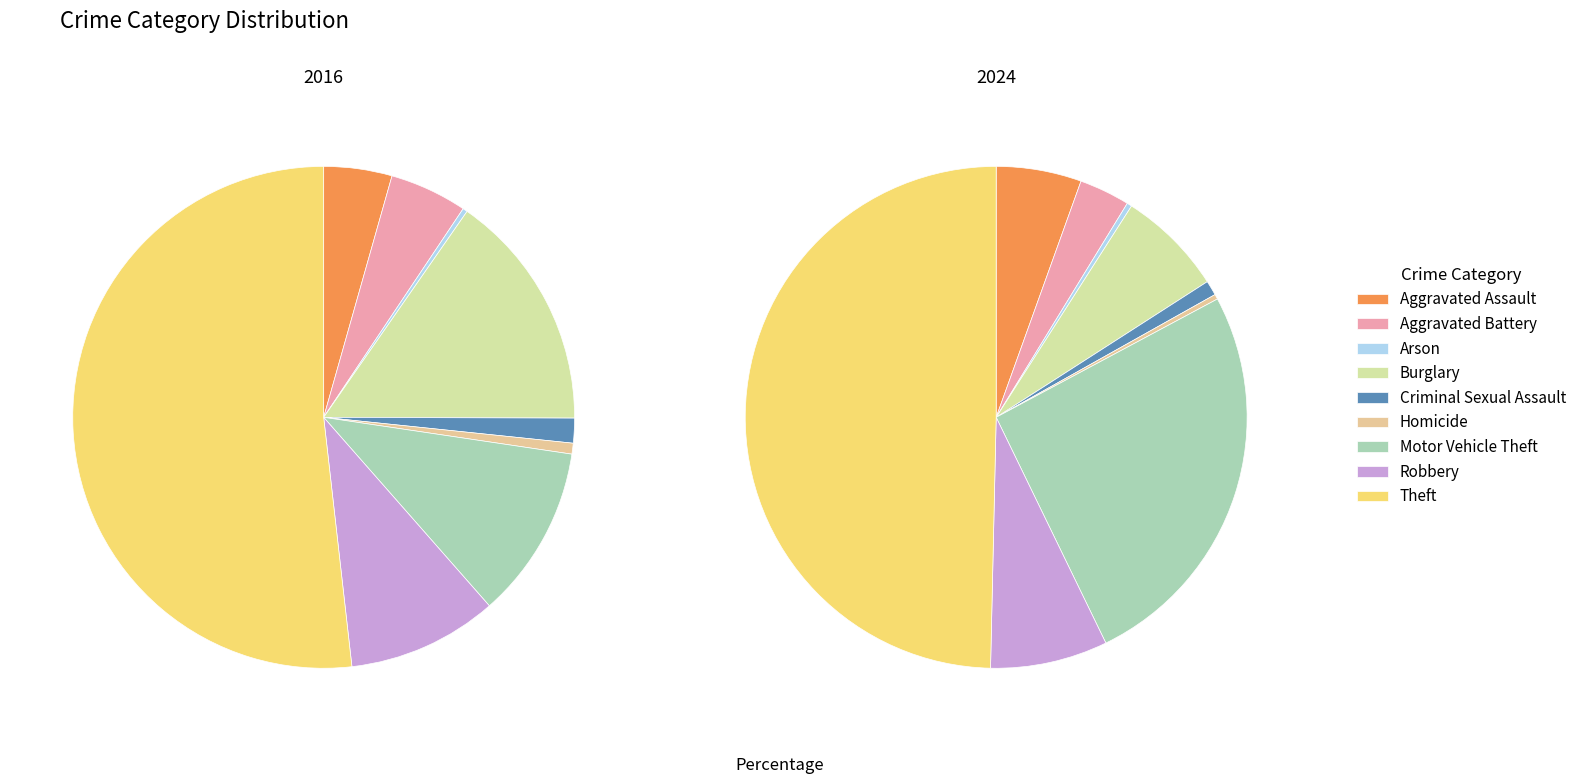

What percentage is the 8 slice, to the nearest percent?

52%